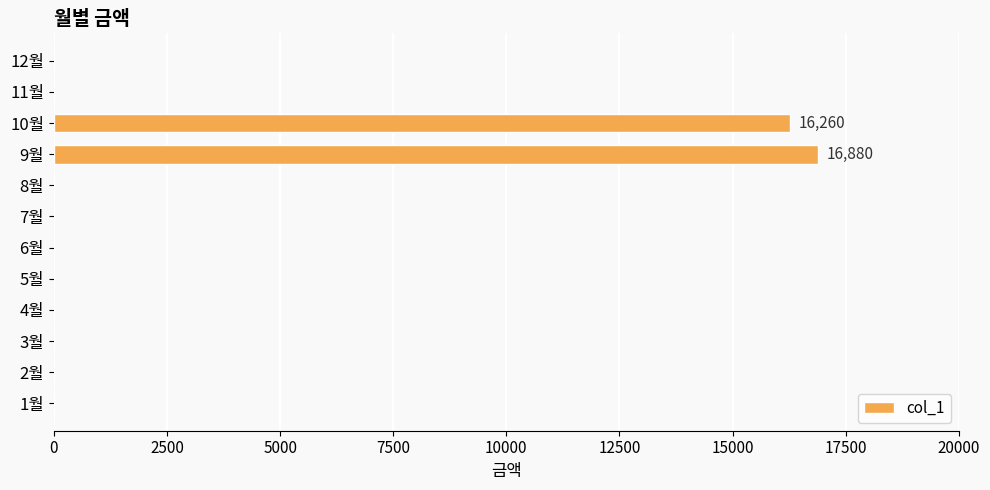

What is the greatest value displayed?

16880